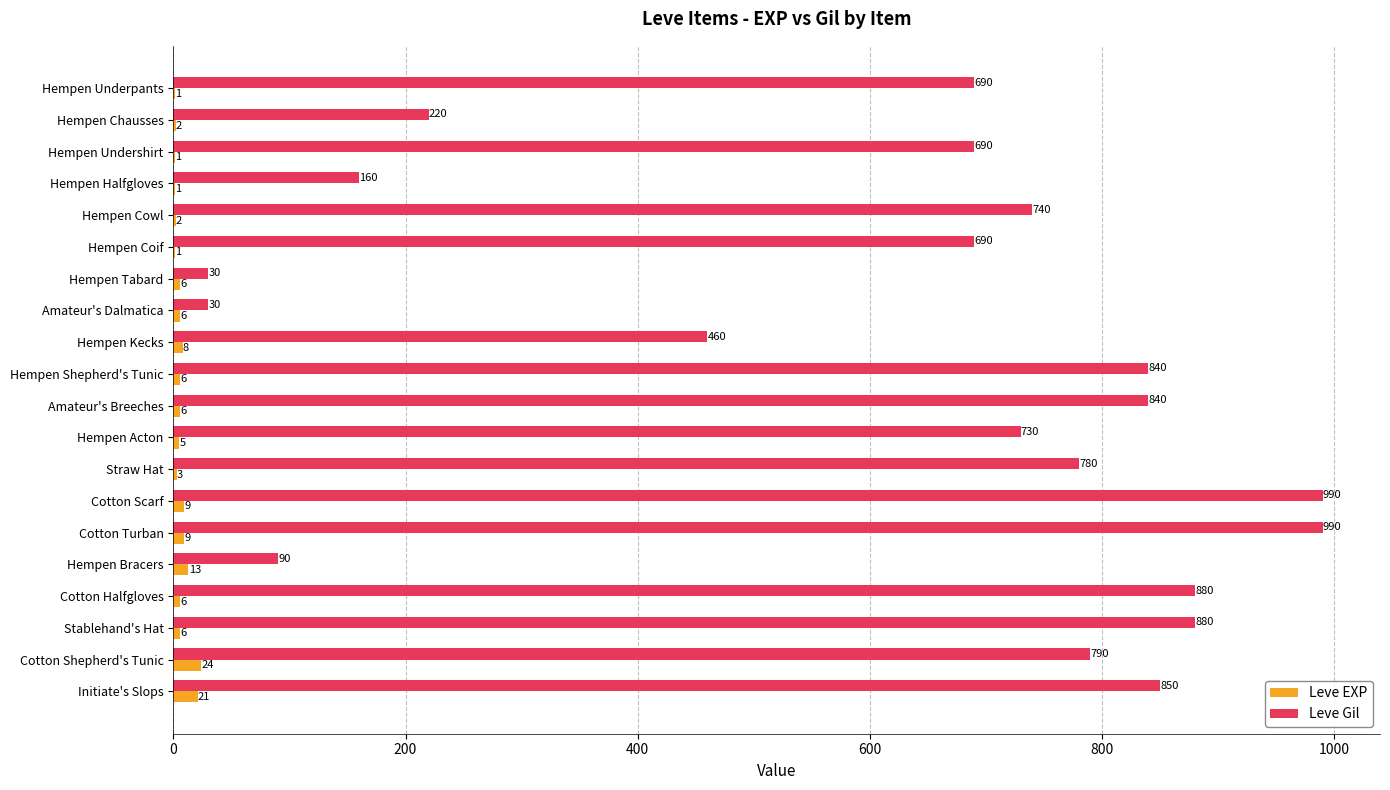

At which label does Leve EXP reach its peak?

Cotton Shepherd's Tunic